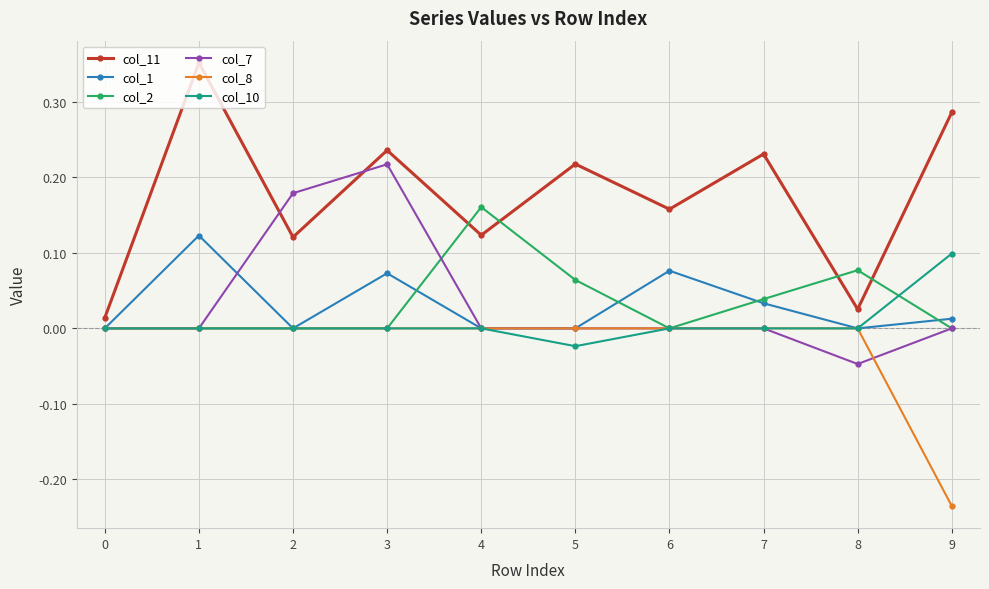

Which category has the lowest value across all series?

9